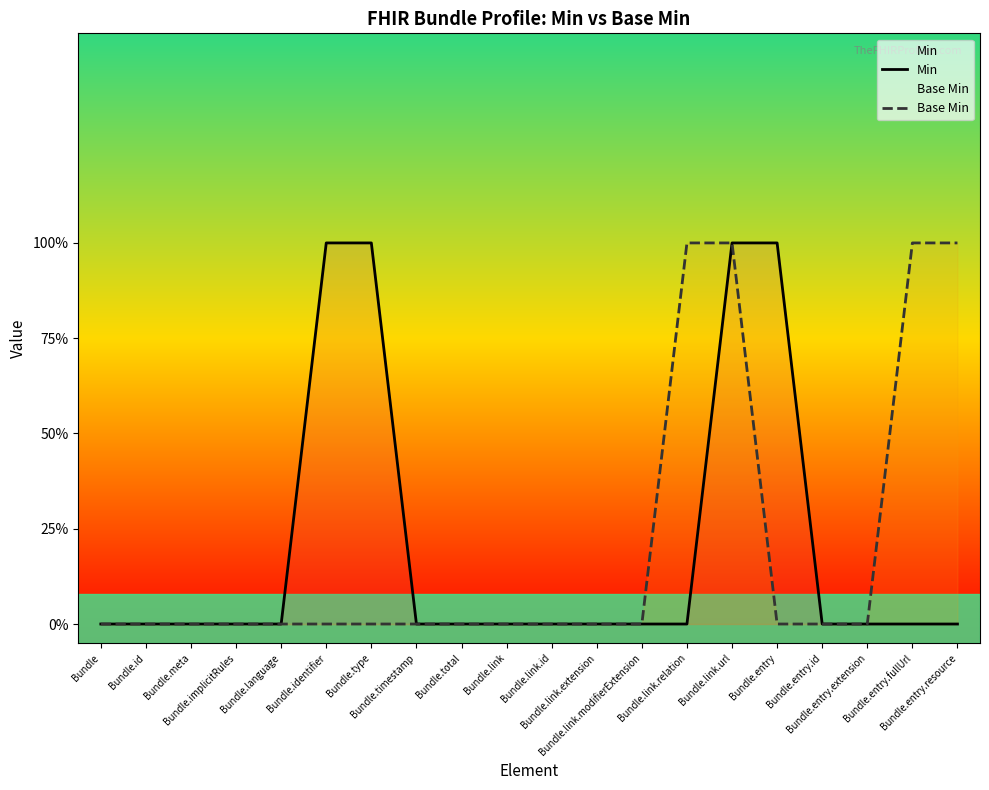

How many data points does each series have?

20